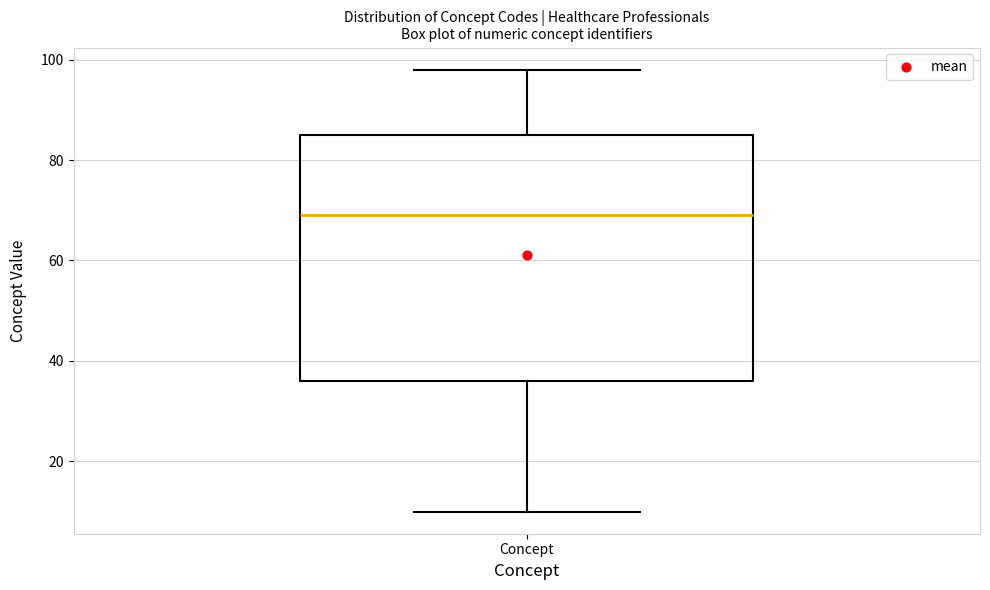

Where does the lower whisker of the box for Concept end on the y-axis? The values are not printed on the chart, so give them approximately, as read against the axis.

10